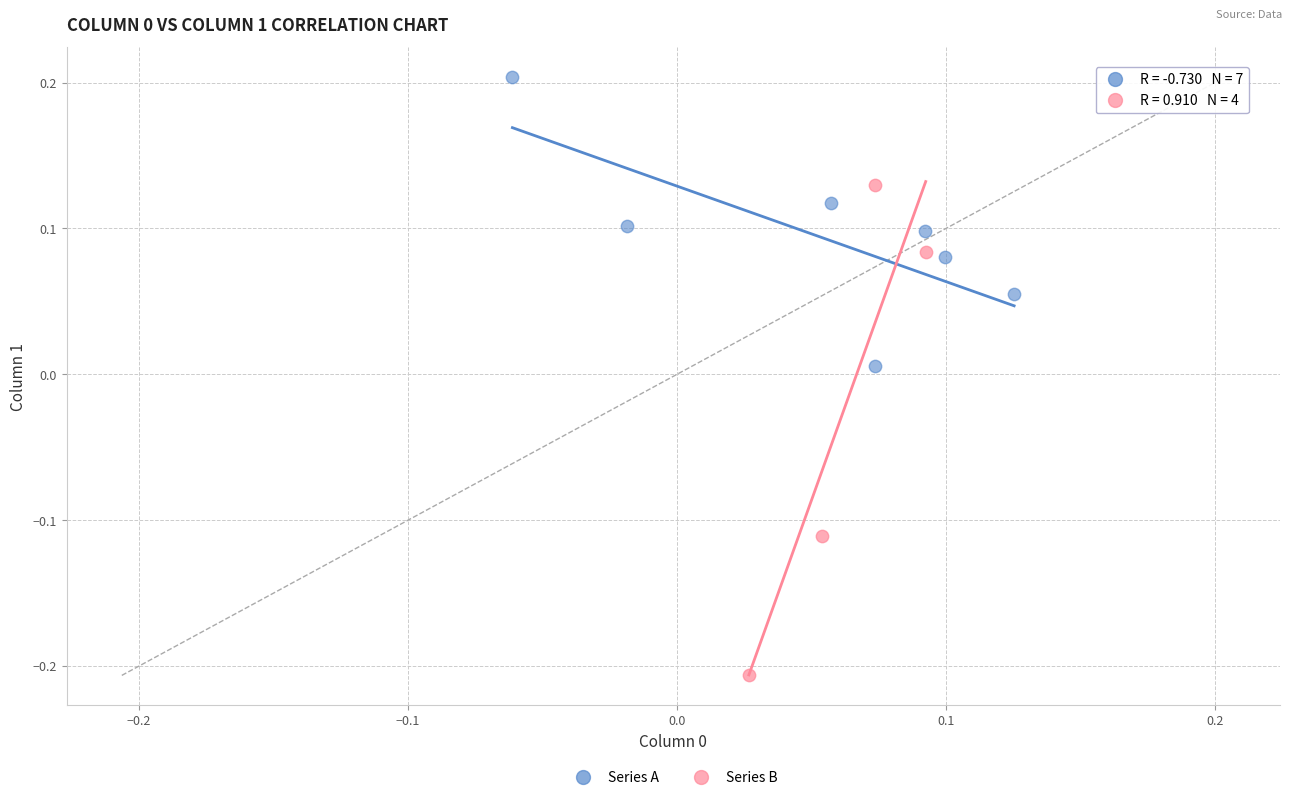

Which series contains the highest Y value?

Series A